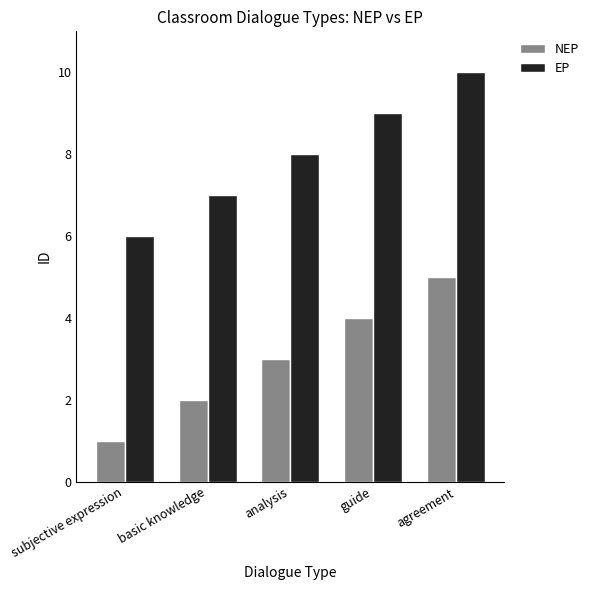

What is the difference between the EP values at analysis and guide?

1